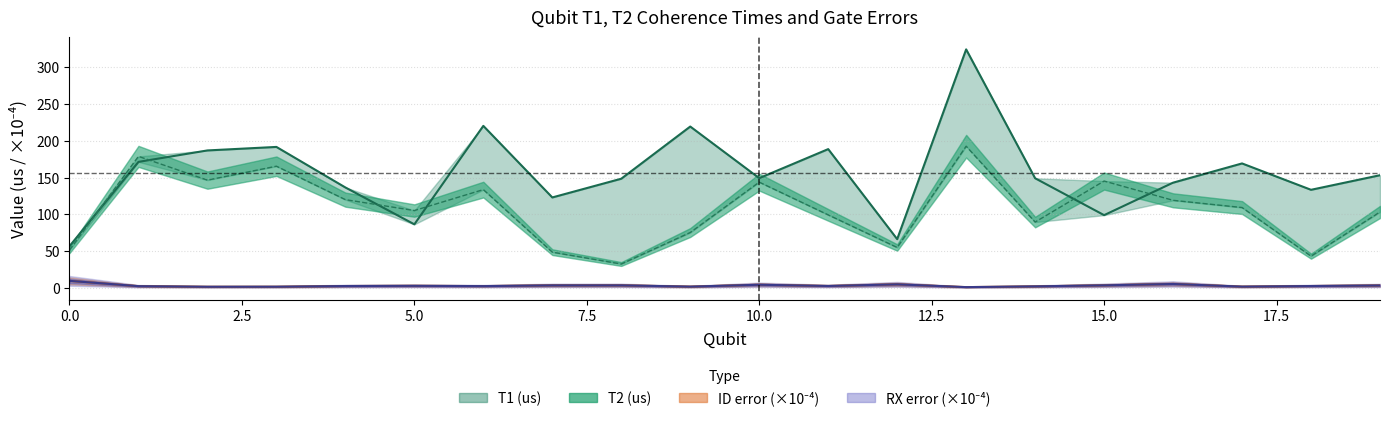

True or false: T1 (us) and T2 (us) intersect in this chart.

True